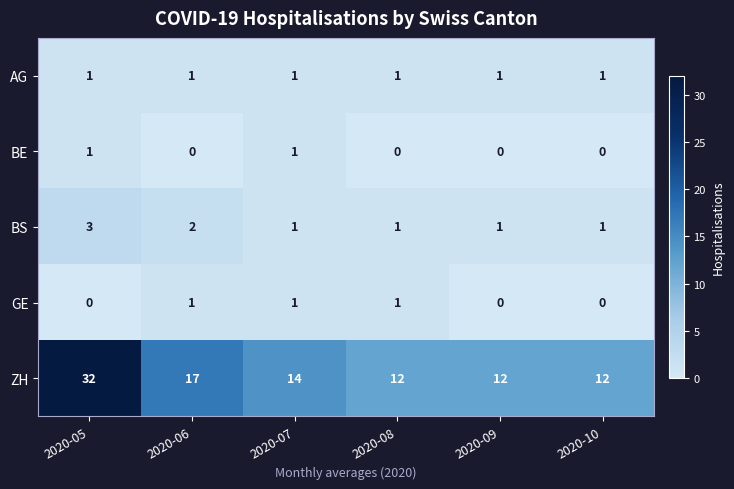

At which category is the sum across all series the highest?

2020-05